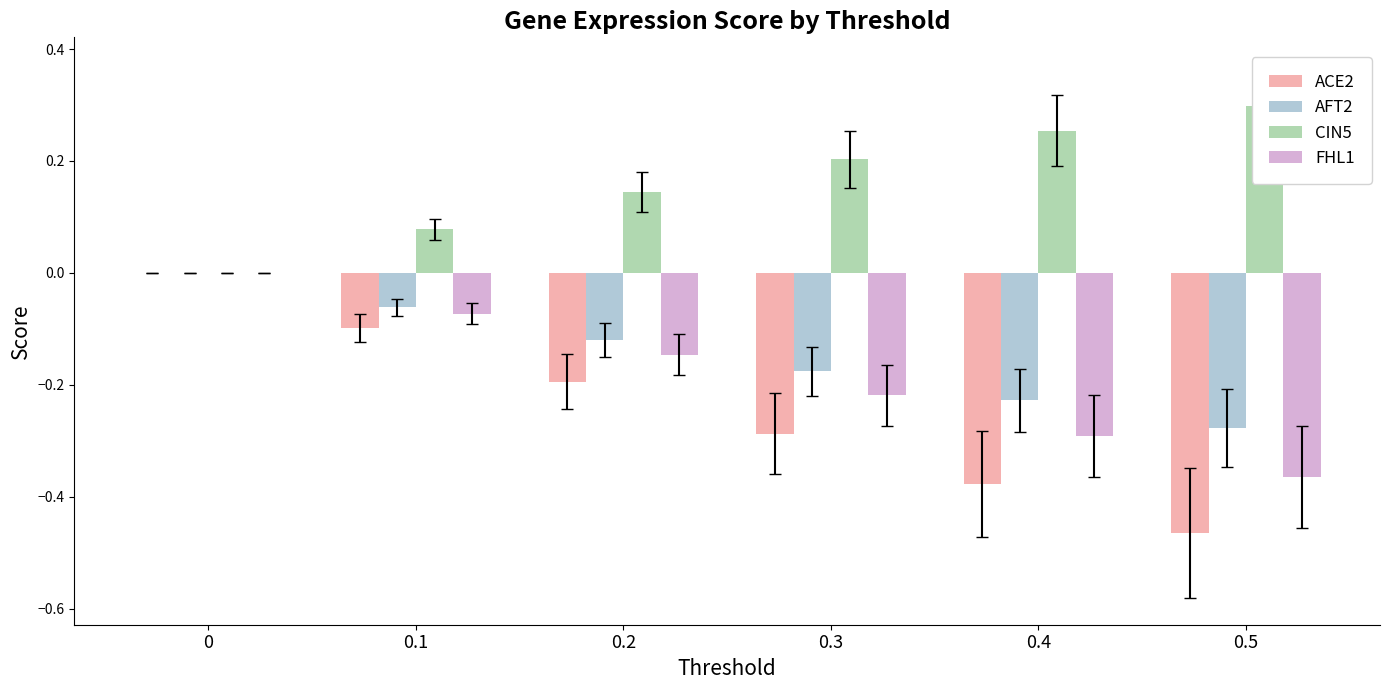

At how many categories does at least one series exceed 0?

5